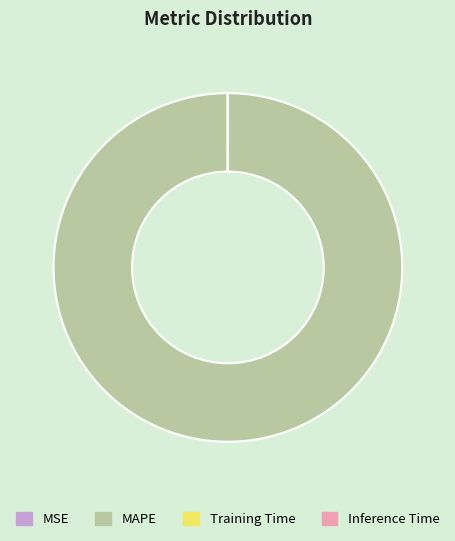

True or false: MAPE accounts for 89% of the total.

False